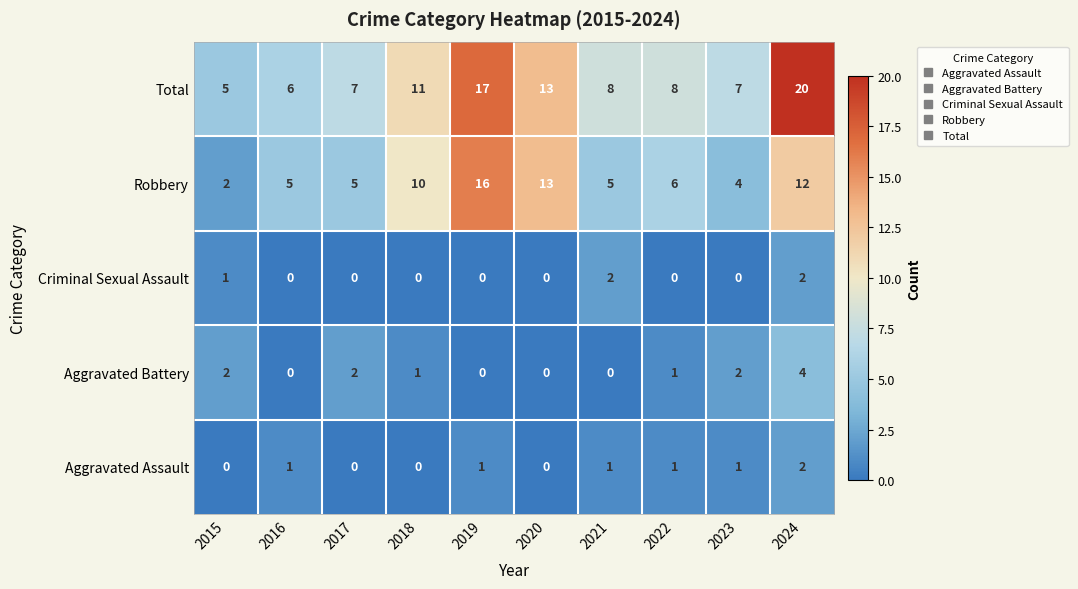

What is the highest value of the Aggravated Battery series?

4